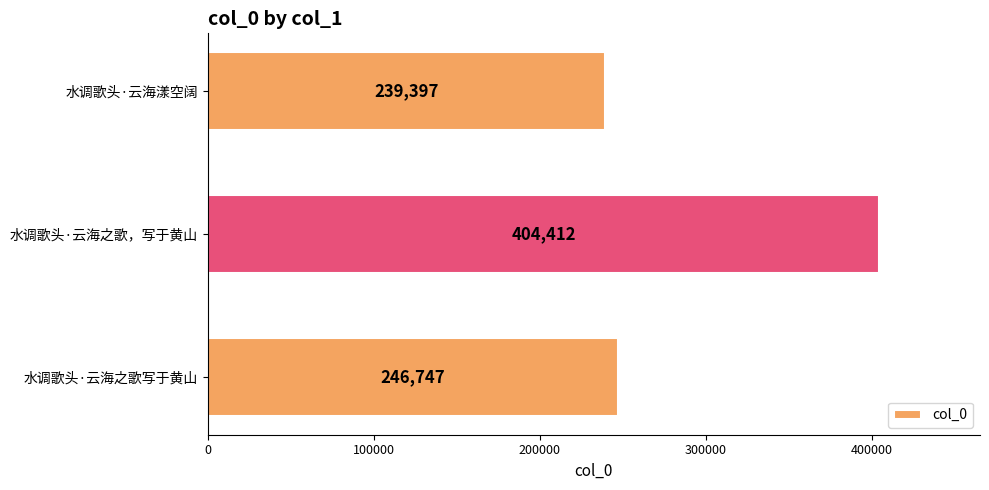

What is the greatest value displayed?

404412